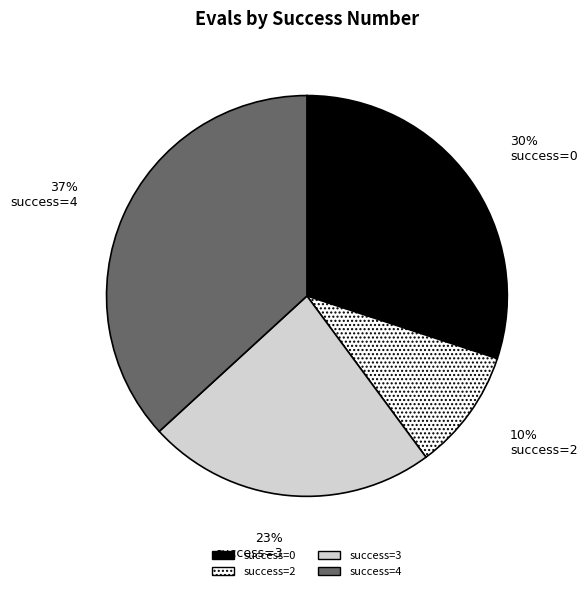

Is there any slice that represents more than half of the pie?

No